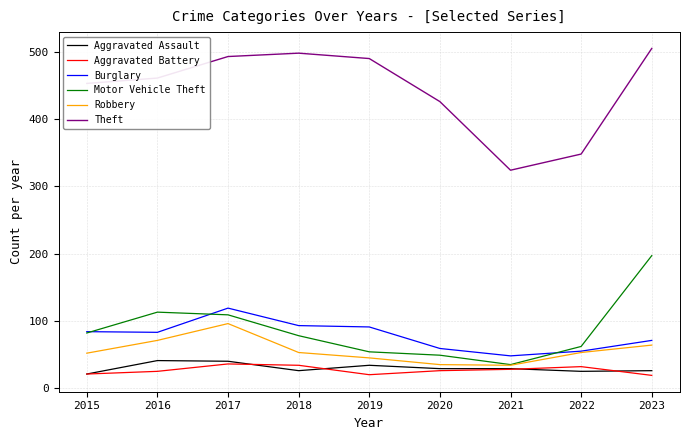

The value of Aggravated Battery at 2020 is 26. True or false?

True